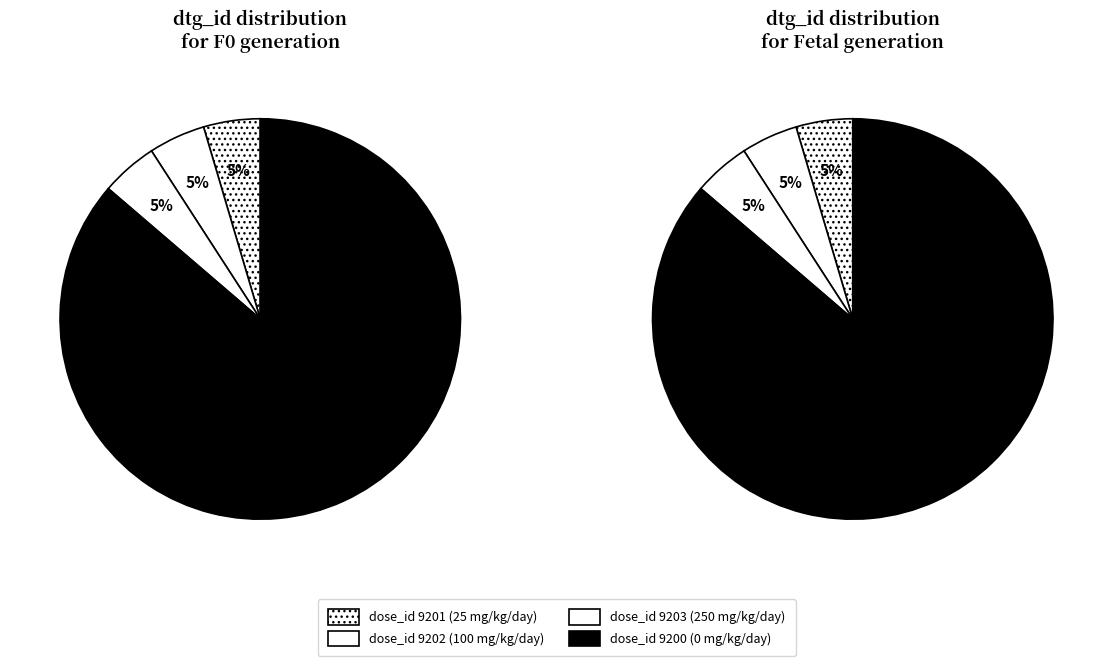

How many segments does this pie chart have?

4